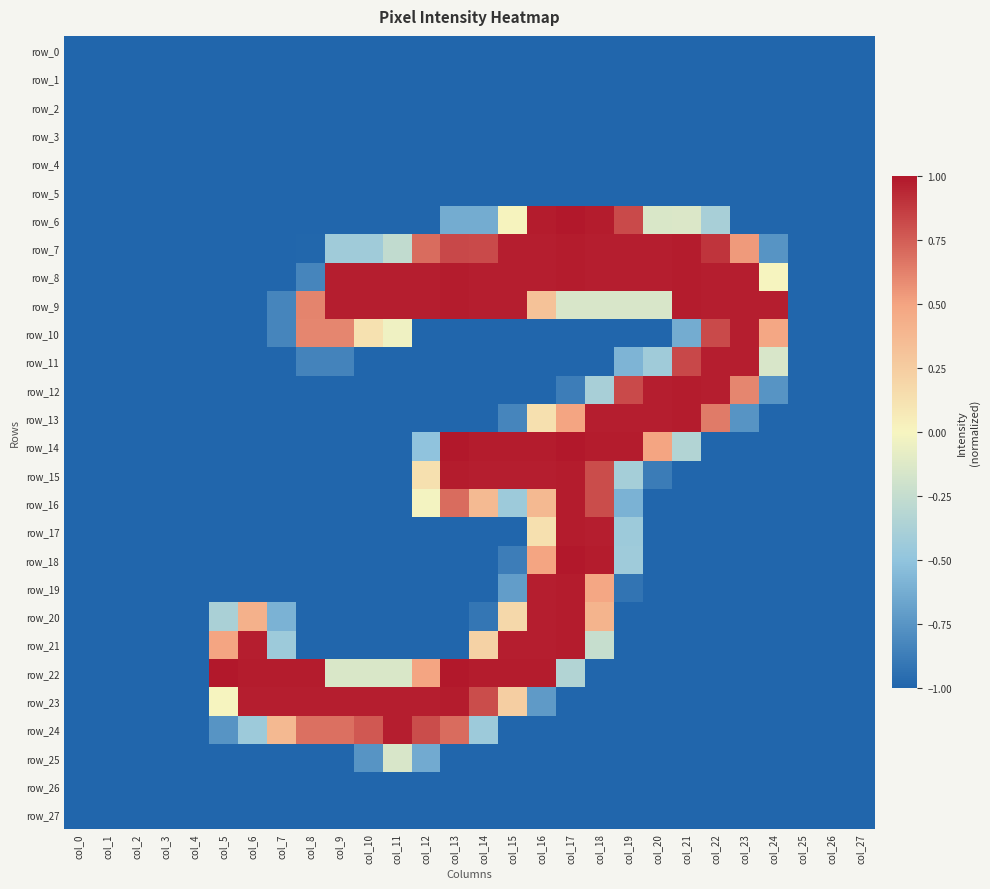

Reading left to right, what are all the values shown in this chart?

row_0: -1.0	-1.0	-1.0	-1.0	-1.0	-1.0	-1.0	-1.0	-1.0	-1.0	-1.0	-1.0	-1.0	-1.0	-1.0	-1.0	-1.0	-1.0	-1.0	-1.0	-1.0	-1.0	-1.0	-1.0	-1.0	-1.0	-1.0	-1.0
row_1: -1.0	-1.0	-1.0	-1.0	-1.0	-1.0	-1.0	-1.0	-1.0	-1.0	-1.0	-1.0	-1.0	-1.0	-1.0	-1.0	-1.0	-1.0	-1.0	-1.0	-1.0	-1.0	-1.0	-1.0	-1.0	-1.0	-1.0	-1.0
row_2: -1.0	-1.0	-1.0	-1.0	-1.0	-1.0	-1.0	-1.0	-1.0	-1.0	-1.0	-1.0	-1.0	-1.0	-1.0	-1.0	-1.0	-1.0	-1.0	-1.0	-1.0	-1.0	-1.0	-1.0	-1.0	-1.0	-1.0	-1.0
row_3: -1.0	-1.0	-1.0	-1.0	-1.0	-1.0	-1.0	-1.0	-1.0	-1.0	-1.0	-1.0	-1.0	-1.0	-1.0	-1.0	-1.0	-1.0	-1.0	-1.0	-1.0	-1.0	-1.0	-1.0	-1.0	-1.0	-1.0	-1.0
row_4: -1.0	-1.0	-1.0	-1.0	-1.0	-1.0	-1.0	-1.0	-1.0	-1.0	-1.0	-1.0	-1.0	-1.0	-1.0	-1.0	-1.0	-1.0	-1.0	-1.0	-1.0	-1.0	-1.0	-1.0	-1.0	-1.0	-1.0	-1.0
row_5: -1.0	-1.0	-1.0	-1.0	-1.0	-1.0	-1.0	-1.0	-1.0	-1.0	-1.0	-1.0	-1.0	-1.0	-1.0	-1.0	-1.0	-1.0	-1.0	-1.0	-1.0	-1.0	-1.0	-1.0	-1.0	-1.0	-1.0	-1.0
row_6: -1.0	-1.0	-1.0	-1.0	-1.0	-1.0	-1.0	-1.0	-1.0	-1.0	-1.0	-1.0	-1.0	-0.6	-0.6	0.0	1.0	1.0	1.0	0.8	-0.1	-0.1	-0.4	-1.0	-1.0	-1.0	-1.0	-1.0
row_7: -1.0	-1.0	-1.0	-1.0	-1.0	-1.0	-1.0	-1.0	-1.0	-0.4	-0.4	-0.3	0.7	0.8	0.8	1.0	1.0	1.0	1.0	1.0	1.0	1.0	0.9	0.5	-0.8	-1.0	-1.0	-1.0
row_8: -1.0	-1.0	-1.0	-1.0	-1.0	-1.0	-1.0	-1.0	-0.8	1.0	1.0	1.0	1.0	1.0	1.0	1.0	1.0	1.0	1.0	1.0	1.0	1.0	1.0	1.0	0.0	-1.0	-1.0	-1.0
row_9: -1.0	-1.0	-1.0	-1.0	-1.0	-1.0	-1.0	-0.8	0.6	1.0	1.0	1.0	1.0	1.0	1.0	1.0	0.3	-0.2	-0.2	-0.2	-0.2	1.0	1.0	1.0	1.0	-1.0	-1.0	-1.0
row_10: -1.0	-1.0	-1.0	-1.0	-1.0	-1.0	-1.0	-0.8	0.6	0.6	0.1	-0.0	-1.0	-1.0	-1.0	-1.0	-1.0	-1.0	-1.0	-1.0	-1.0	-0.6	0.8	1.0	0.5	-1.0	-1.0	-1.0
row_11: -1.0	-1.0	-1.0	-1.0	-1.0	-1.0	-1.0	-1.0	-0.8	-0.8	-1.0	-1.0	-1.0	-1.0	-1.0	-1.0	-1.0	-1.0	-1.0	-0.6	-0.4	0.8	1.0	1.0	-0.2	-1.0	-1.0	-1.0
row_12: -1.0	-1.0	-1.0	-1.0	-1.0	-1.0	-1.0	-1.0	-1.0	-1.0	-1.0	-1.0	-1.0	-1.0	-1.0	-1.0	-1.0	-0.9	-0.4	0.8	1.0	1.0	1.0	0.6	-0.8	-1.0	-1.0	-1.0
row_13: -1.0	-1.0	-1.0	-1.0	-1.0	-1.0	-1.0	-1.0	-1.0	-1.0	-1.0	-1.0	-1.0	-1.0	-1.0	-0.8	0.1	0.5	1.0	1.0	1.0	1.0	0.6	-0.8	-1.0	-1.0	-1.0	-1.0
row_14: -1.0	-1.0	-1.0	-1.0	-1.0	-1.0	-1.0	-1.0	-1.0	-1.0	-1.0	-1.0	-0.5	1.0	1.0	1.0	1.0	1.0	1.0	1.0	0.5	-0.3	-1.0	-1.0	-1.0	-1.0	-1.0	-1.0
row_15: -1.0	-1.0	-1.0	-1.0	-1.0	-1.0	-1.0	-1.0	-1.0	-1.0	-1.0	-1.0	0.1	1.0	1.0	1.0	1.0	1.0	0.8	-0.4	-0.9	-1.0	-1.0	-1.0	-1.0	-1.0	-1.0	-1.0
row_16: -1.0	-1.0	-1.0	-1.0	-1.0	-1.0	-1.0	-1.0	-1.0	-1.0	-1.0	-1.0	-0.0	0.7	0.4	-0.4	0.4	1.0	0.8	-0.6	-1.0	-1.0	-1.0	-1.0	-1.0	-1.0	-1.0	-1.0
row_17: -1.0	-1.0	-1.0	-1.0	-1.0	-1.0	-1.0	-1.0	-1.0	-1.0	-1.0	-1.0	-1.0	-1.0	-1.0	-1.0	0.1	1.0	1.0	-0.4	-1.0	-1.0	-1.0	-1.0	-1.0	-1.0	-1.0	-1.0
row_18: -1.0	-1.0	-1.0	-1.0	-1.0	-1.0	-1.0	-1.0	-1.0	-1.0	-1.0	-1.0	-1.0	-1.0	-1.0	-0.9	0.5	1.0	1.0	-0.4	-1.0	-1.0	-1.0	-1.0	-1.0	-1.0	-1.0	-1.0
row_19: -1.0	-1.0	-1.0	-1.0	-1.0	-1.0	-1.0	-1.0	-1.0	-1.0	-1.0	-1.0	-1.0	-1.0	-1.0	-0.7	1.0	1.0	0.5	-0.9	-1.0	-1.0	-1.0	-1.0	-1.0	-1.0	-1.0	-1.0
row_20: -1.0	-1.0	-1.0	-1.0	-1.0	-0.4	0.4	-0.6	-1.0	-1.0	-1.0	-1.0	-1.0	-1.0	-0.9	0.2	1.0	1.0	0.4	-1.0	-1.0	-1.0	-1.0	-1.0	-1.0	-1.0	-1.0	-1.0
row_21: -1.0	-1.0	-1.0	-1.0	-1.0	0.5	1.0	-0.4	-1.0	-1.0	-1.0	-1.0	-1.0	-1.0	0.2	1.0	1.0	1.0	-0.2	-1.0	-1.0	-1.0	-1.0	-1.0	-1.0	-1.0	-1.0	-1.0
row_22: -1.0	-1.0	-1.0	-1.0	-1.0	1.0	1.0	1.0	1.0	-0.1	-0.1	-0.1	0.5	1.0	1.0	1.0	1.0	-0.3	-1.0	-1.0	-1.0	-1.0	-1.0	-1.0	-1.0	-1.0	-1.0	-1.0
row_23: -1.0	-1.0	-1.0	-1.0	-1.0	0.0	1.0	1.0	1.0	1.0	1.0	1.0	1.0	1.0	0.8	0.2	-0.7	-1.0	-1.0	-1.0	-1.0	-1.0	-1.0	-1.0	-1.0	-1.0	-1.0	-1.0
row_24: -1.0	-1.0	-1.0	-1.0	-1.0	-0.8	-0.4	0.4	0.7	0.7	0.8	1.0	0.8	0.7	-0.4	-1.0	-1.0	-1.0	-1.0	-1.0	-1.0	-1.0	-1.0	-1.0	-1.0	-1.0	-1.0	-1.0
row_25: -1.0	-1.0	-1.0	-1.0	-1.0	-1.0	-1.0	-1.0	-1.0	-1.0	-0.8	-0.2	-0.6	-1.0	-1.0	-1.0	-1.0	-1.0	-1.0	-1.0	-1.0	-1.0	-1.0	-1.0	-1.0	-1.0	-1.0	-1.0
row_26: -1.0	-1.0	-1.0	-1.0	-1.0	-1.0	-1.0	-1.0	-1.0	-1.0	-1.0	-1.0	-1.0	-1.0	-1.0	-1.0	-1.0	-1.0	-1.0	-1.0	-1.0	-1.0	-1.0	-1.0	-1.0	-1.0	-1.0	-1.0
row_27: -1.0	-1.0	-1.0	-1.0	-1.0	-1.0	-1.0	-1.0	-1.0	-1.0	-1.0	-1.0	-1.0	-1.0	-1.0	-1.0	-1.0	-1.0	-1.0	-1.0	-1.0	-1.0	-1.0	-1.0	-1.0	-1.0	-1.0	-1.0